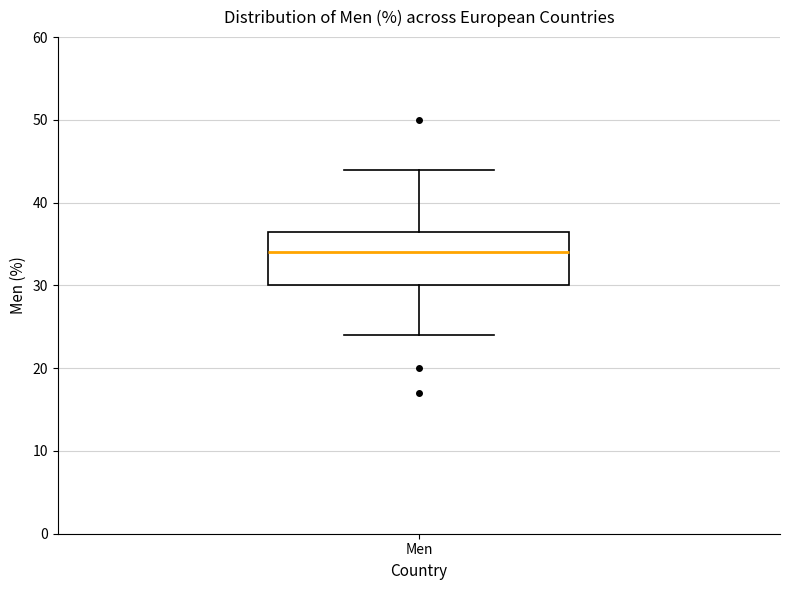

Read this box plot against the y-axis: the position of the median line, the range covered by the box, and the ends of both whiskers. The values are not printed on the chart, so give them approximately, as read against the axis.

median 34, box 30 to 37, whiskers 24 to 44